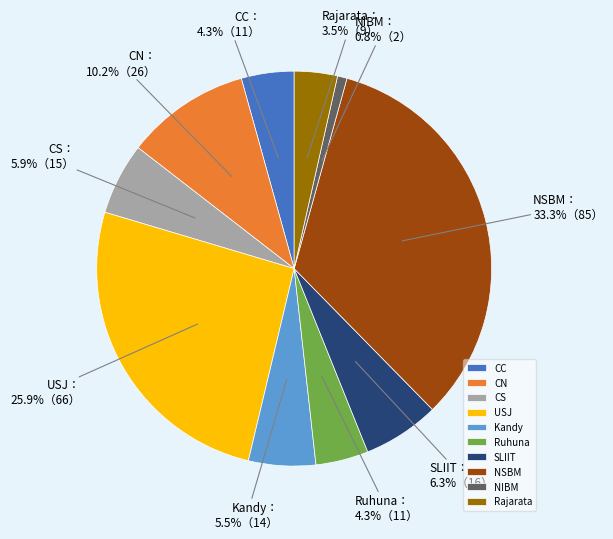

Combined, do CS and Rajarata account for over 50%?

No